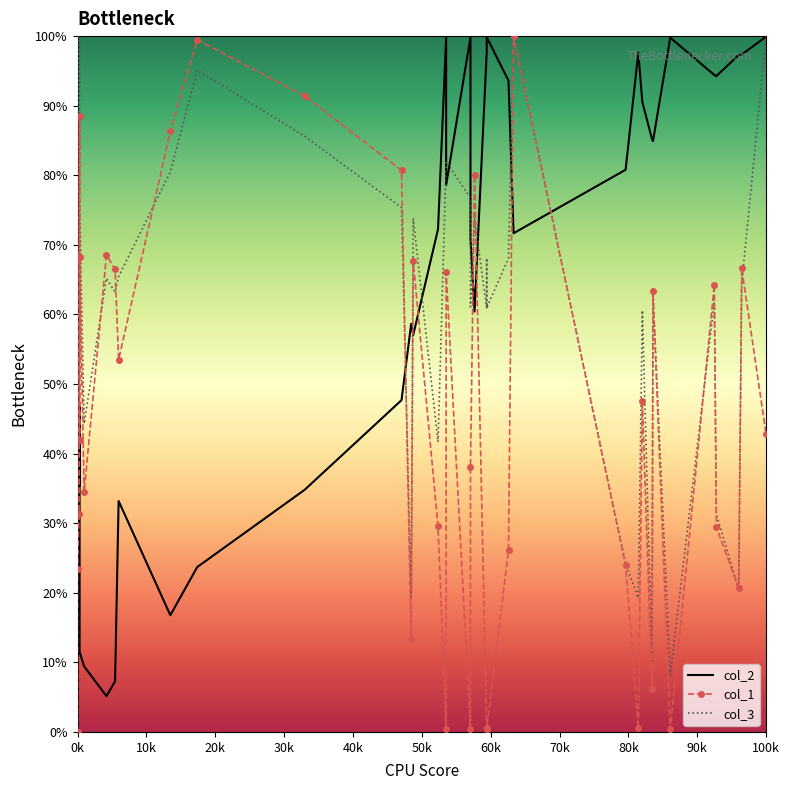

How many values in col_1 are above zero?

37